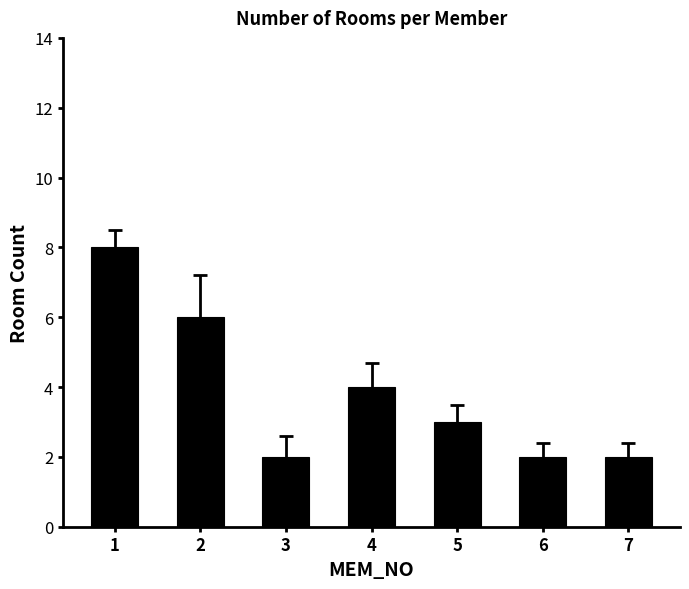

What is the change in value from 2 to 7?

-4